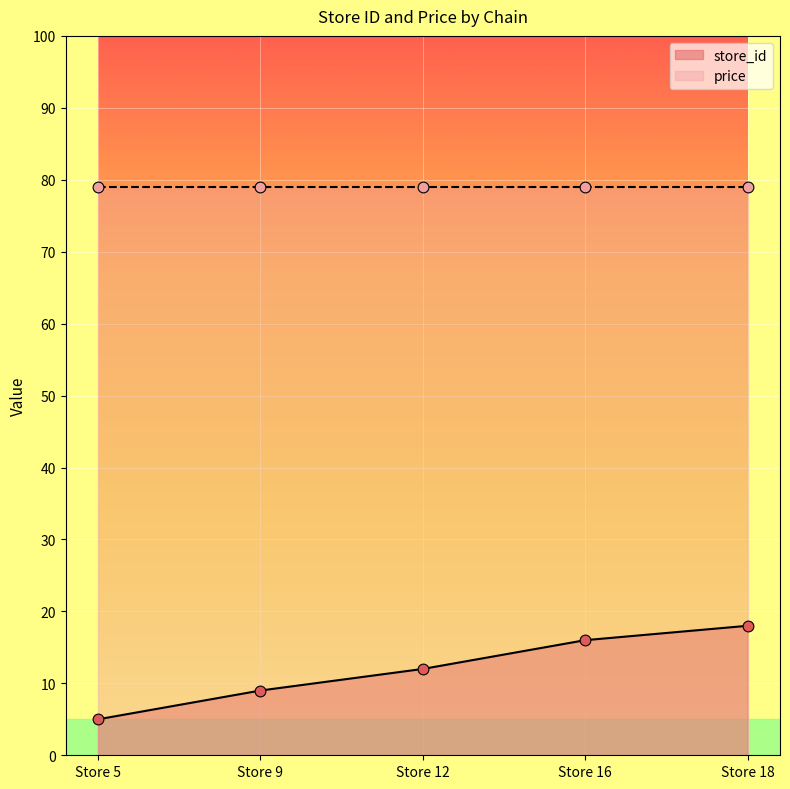

Approximately how many times larger is the value at Store 12 compared to Store 18?

0.7